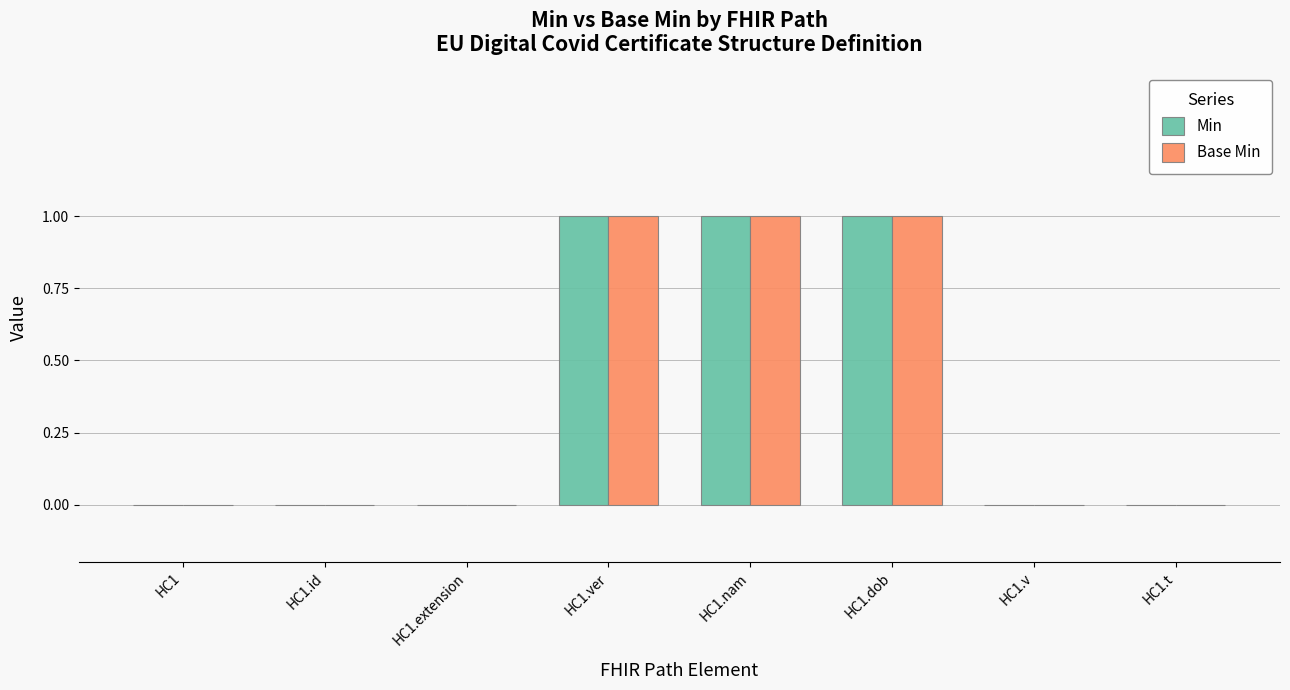

Reading left to right, extract all data points from this chart.

Min: 0	0	0	1	1	1	0	0
Base Min: 0	0	0	1	1	1	0	0